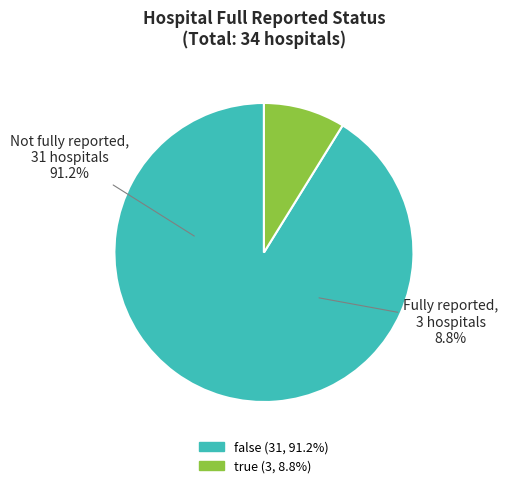

Is there a majority slice in this chart?

Yes